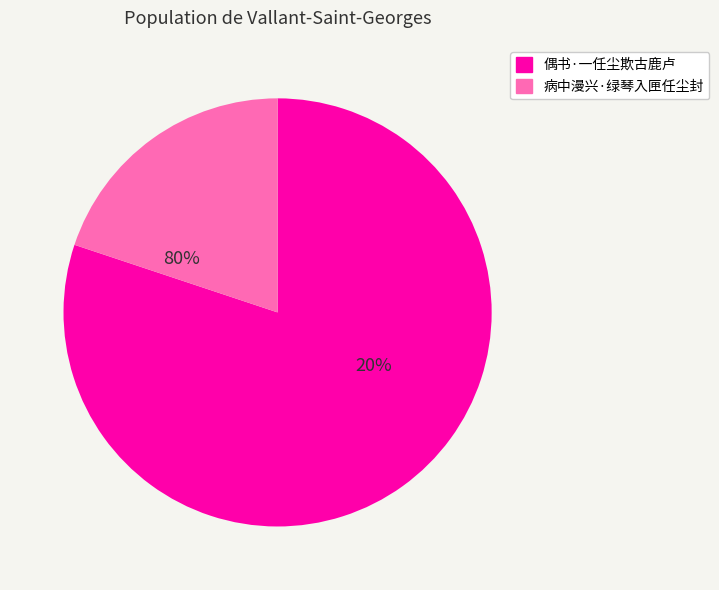

Rank the categories by value from highest to lowest.

偶书·一任尘欺古鹿卢, 病中漫兴·绿琴入匣任尘封